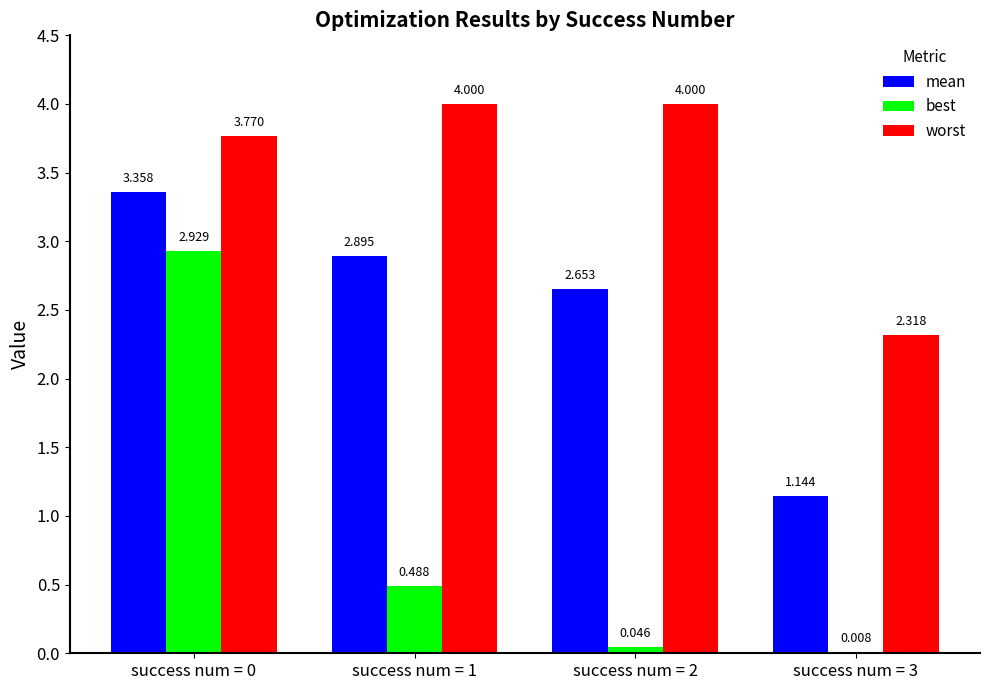

Between success num = 0 and success num = 3, which series saw the biggest shift?

best